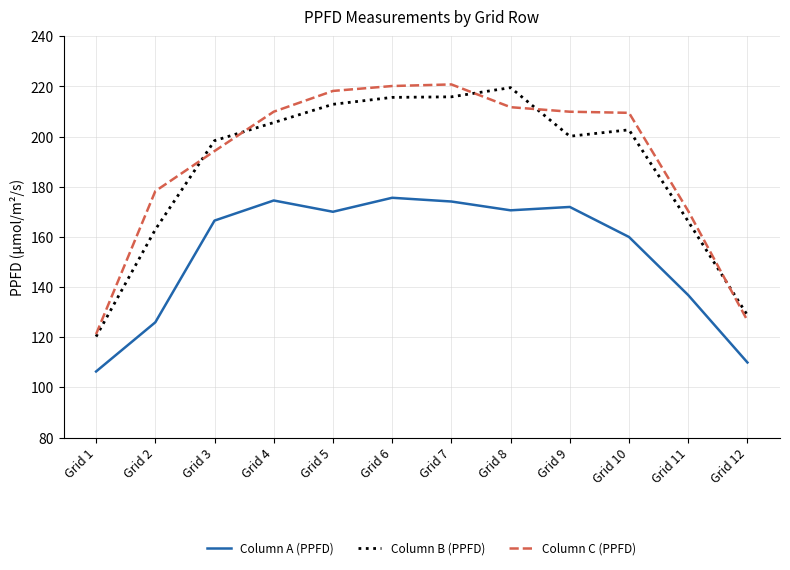

What is the average value of the Column B (PPFD) series?

187.4